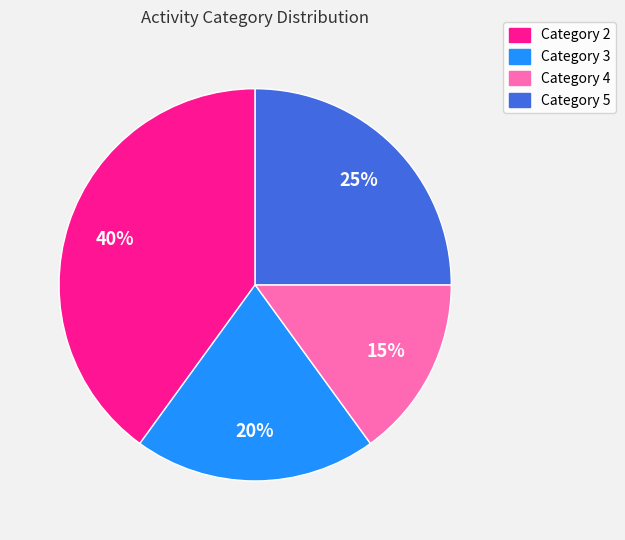

What is the ratio of the value at Category 2 to the value at Category 4?

2.7